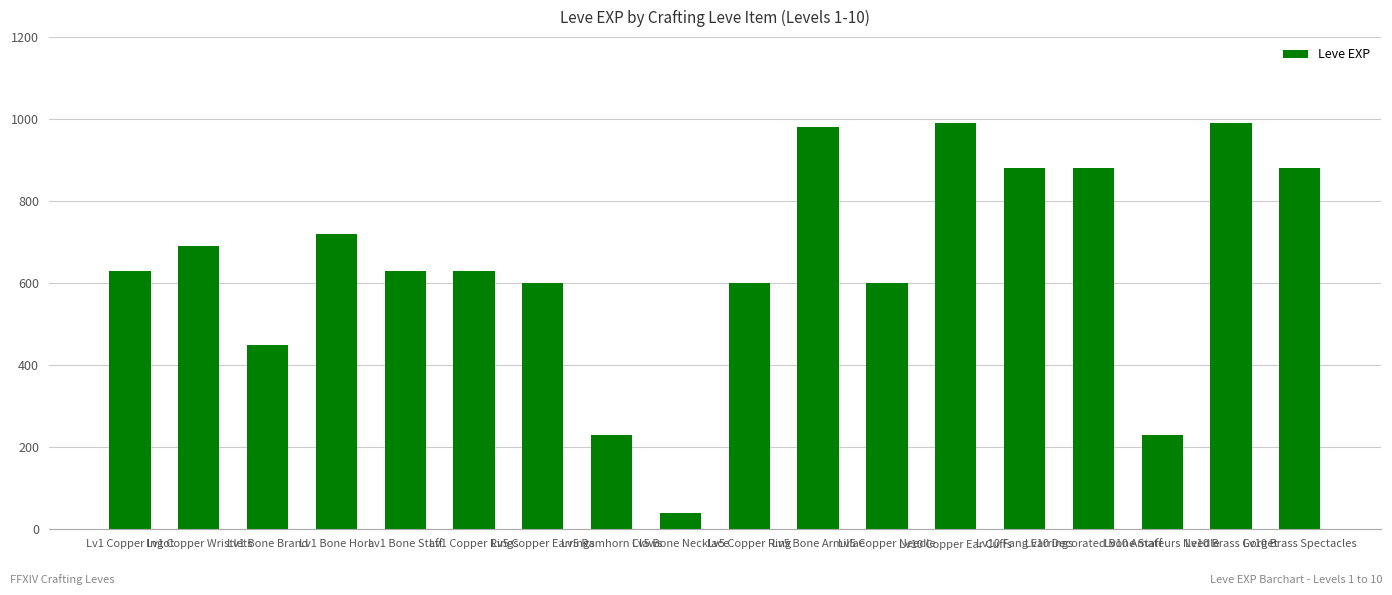

What is the sum of the values at Lv5 Bone Armillae and Lv1 Copper Rings?

1610